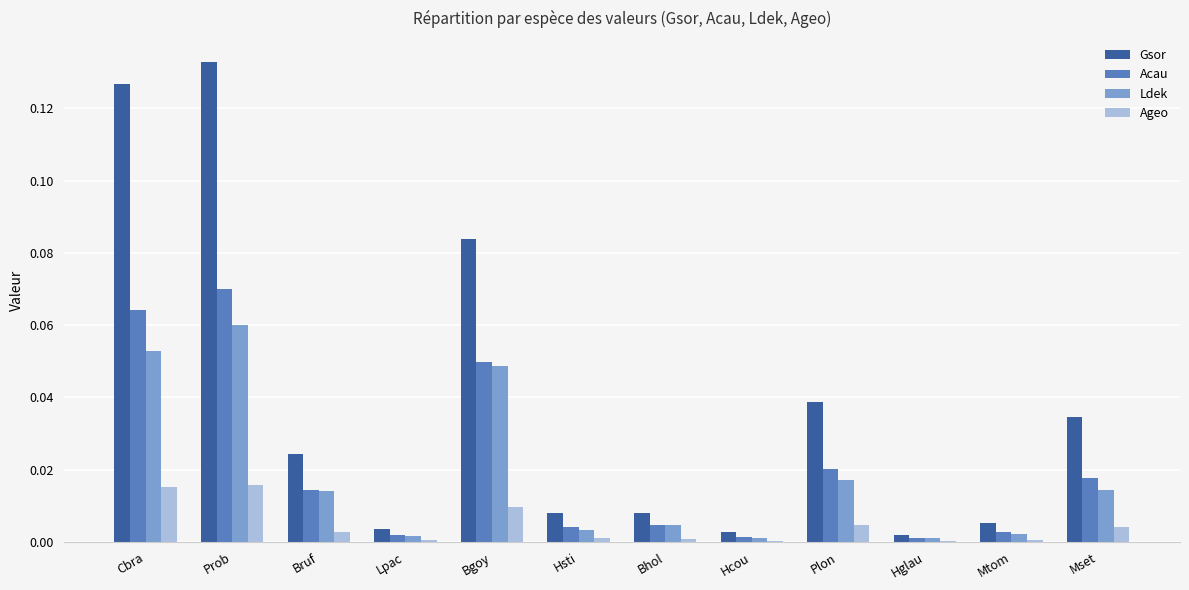

At which category is the sum across all series the highest?

Prob